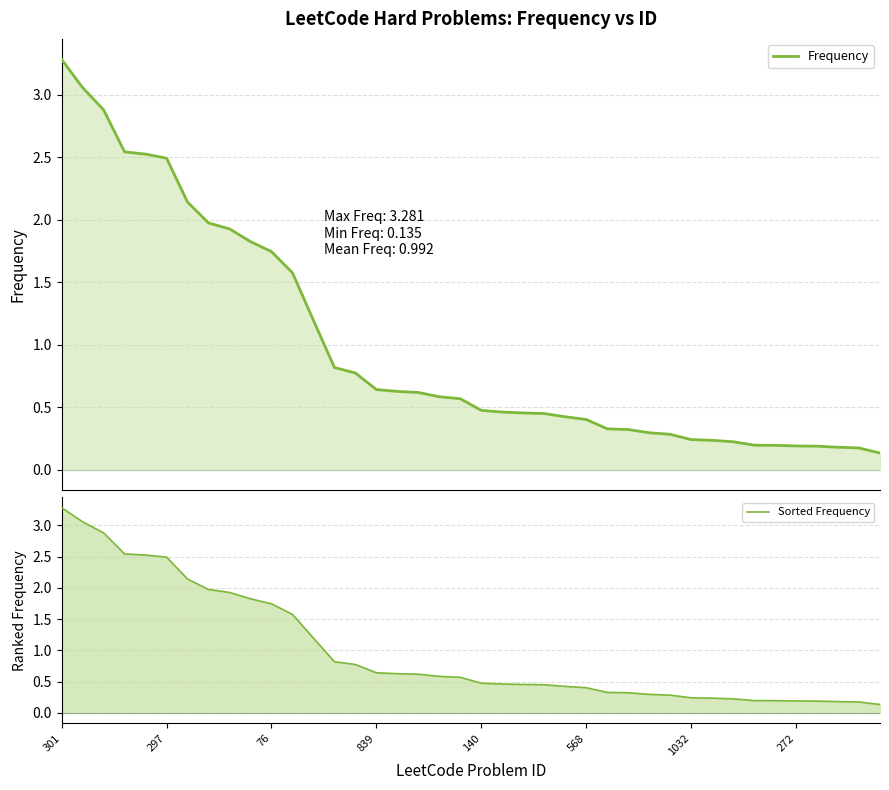

True or false: Sorted Frequency and Frequency cross at least once.

False